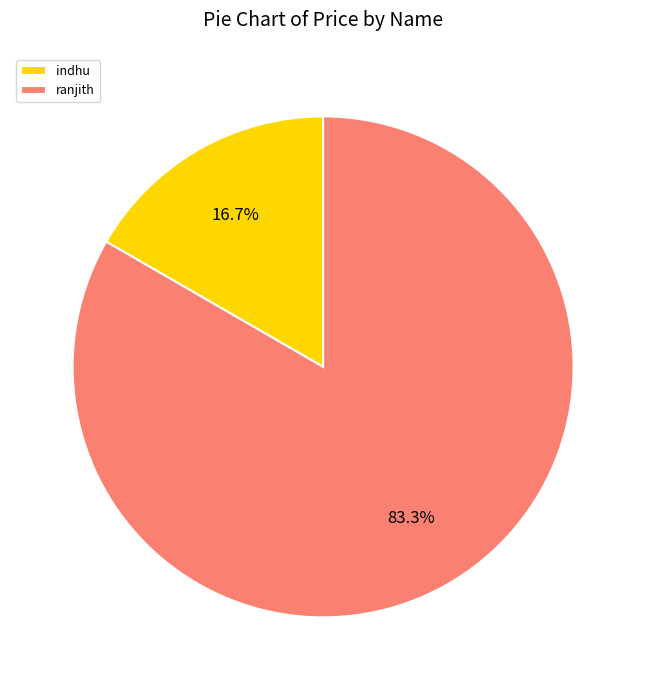

To the nearest percent, what is the combined percentage of ranjith and indhu?

100%